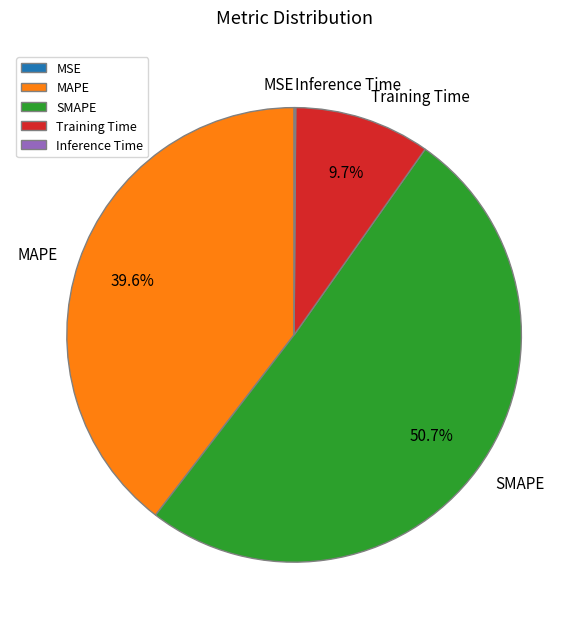

Which slice represents more than half of the pie?

SMAPE